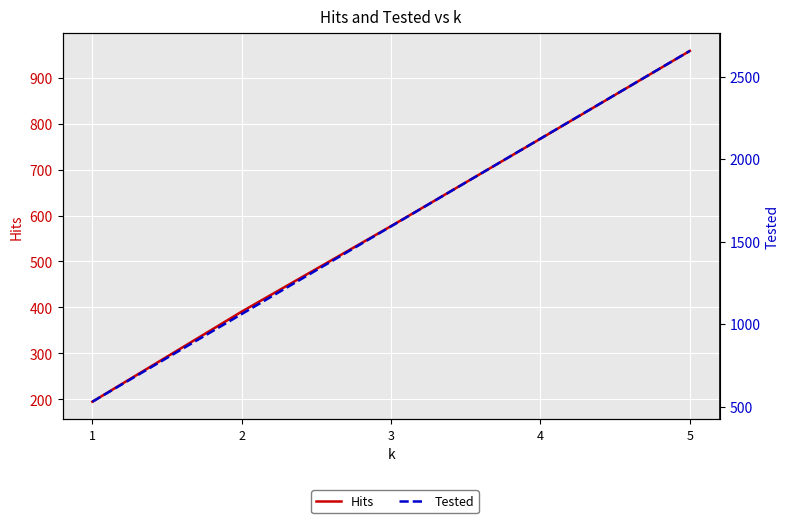

Is it true that Hits equals 1352 at 5?

False